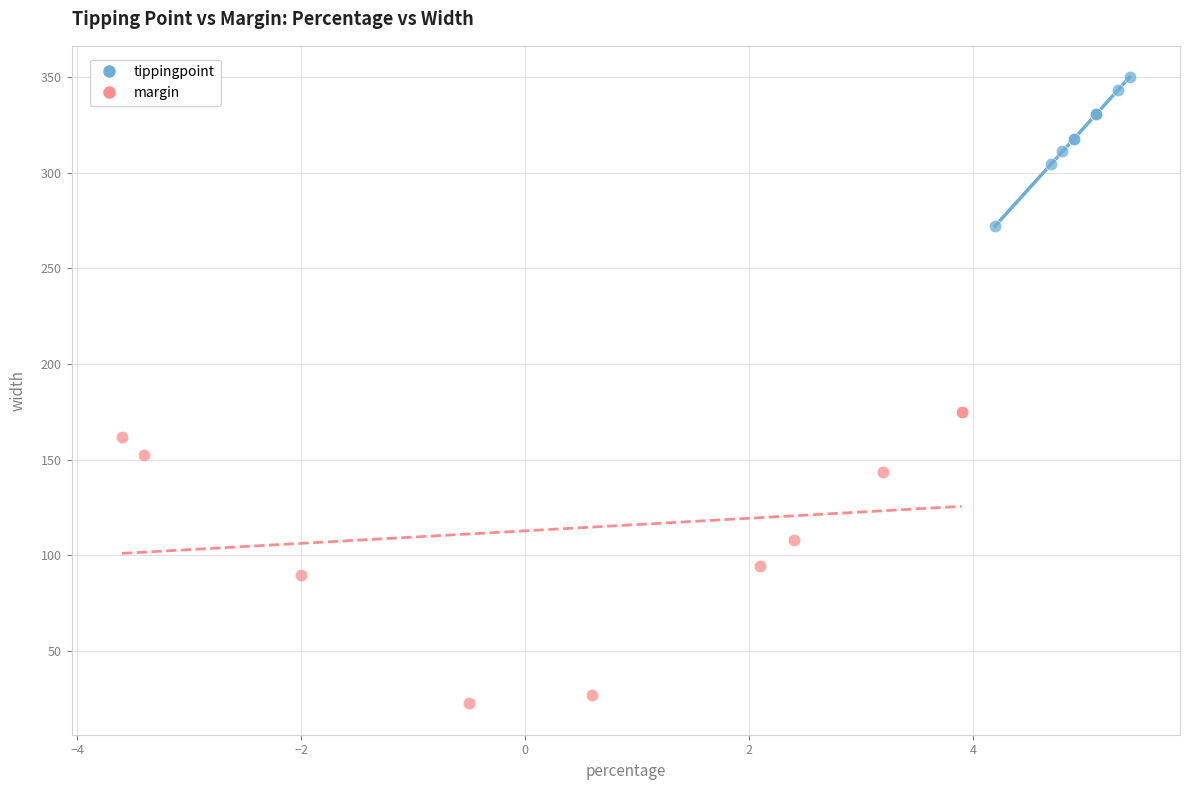

Which series contains the highest Y value?

tippingpoint